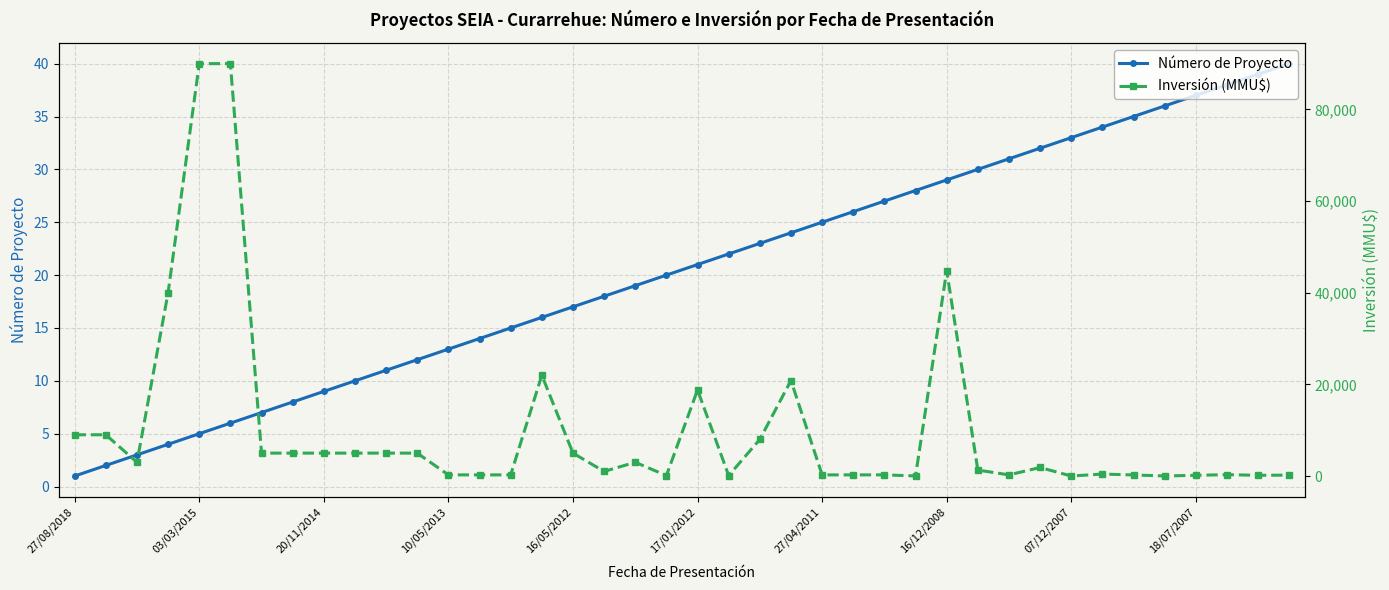

What is the difference between the highest and lowest values at 38?

112